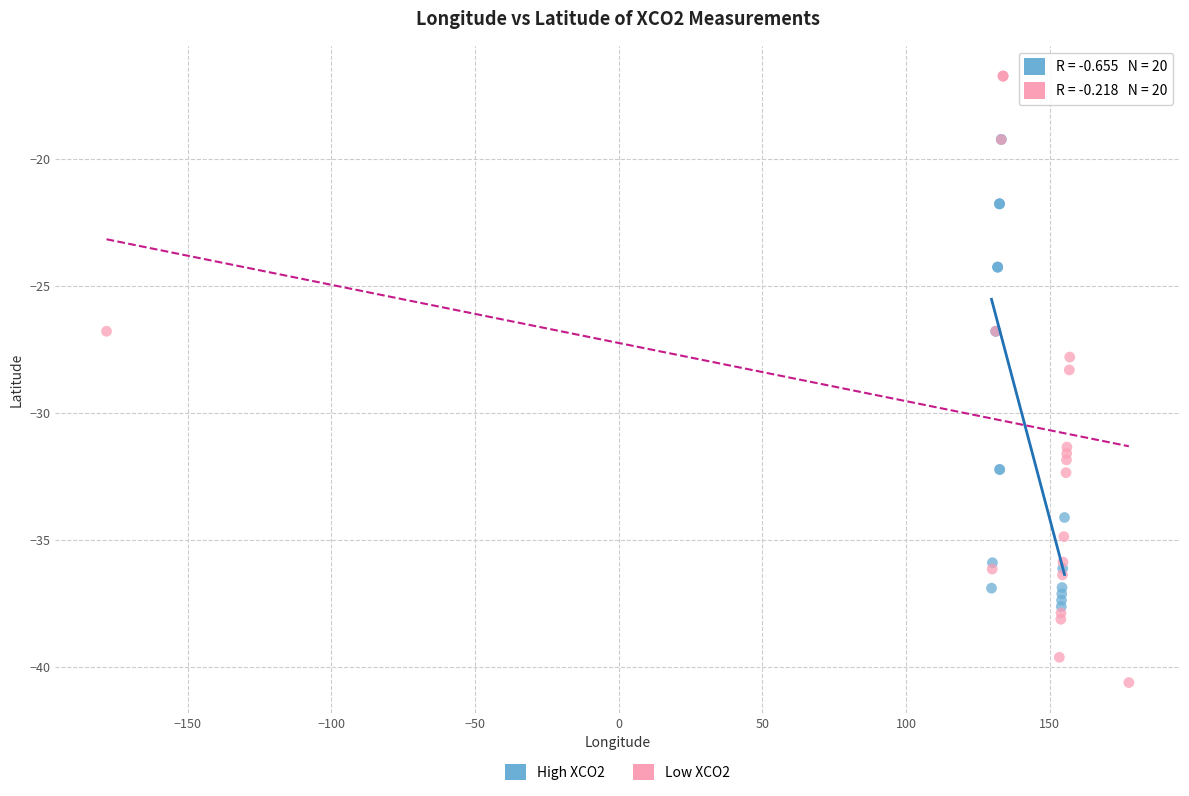

Which series reaches the maximum Y coordinate?

Low XCO2